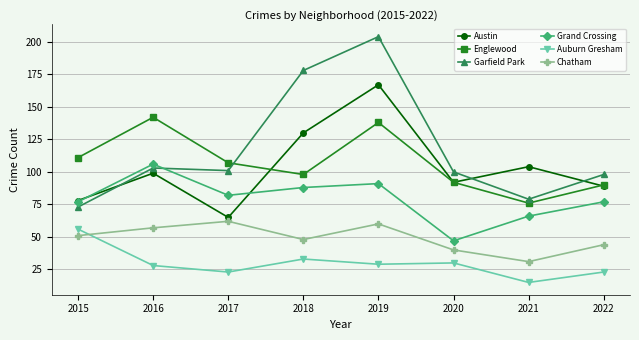

Count the number of data series in this chart.

6